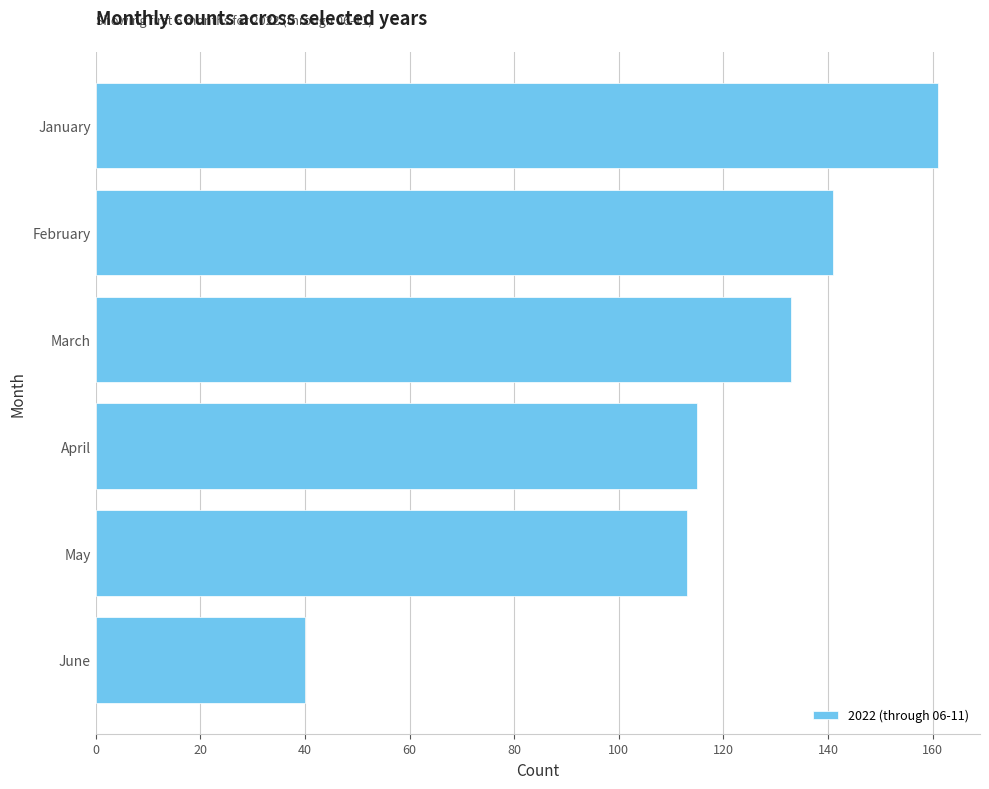

What is the sum of all values?

703